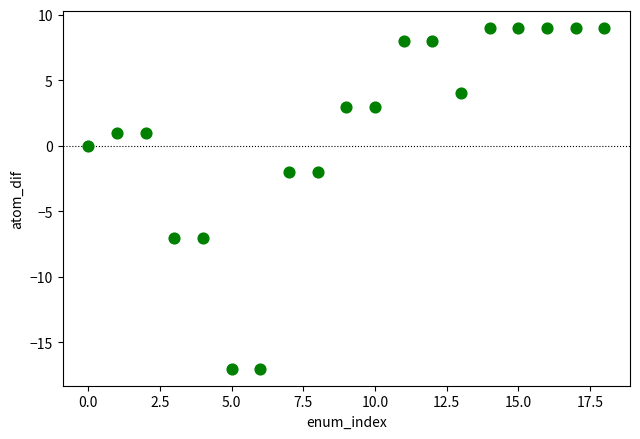

What is the range of Y values (max minus min)?

26